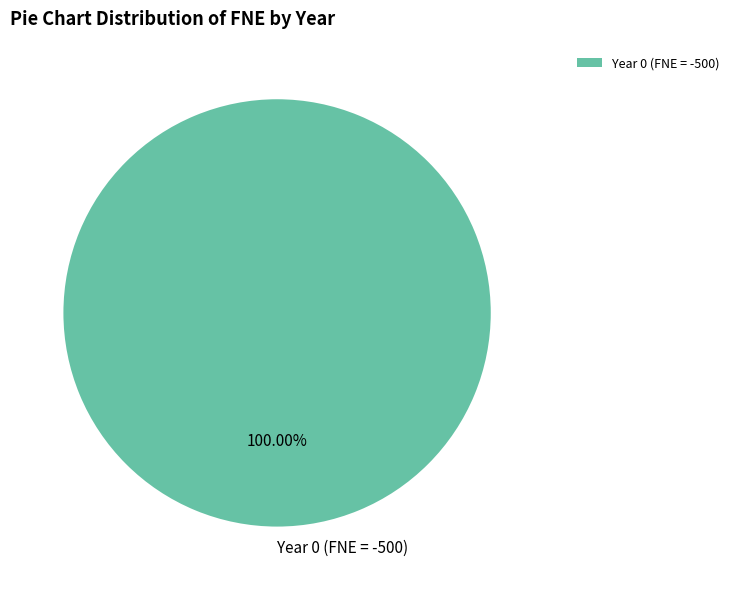

Is Year 0 (FNE = -500) the majority of the pie?

Yes